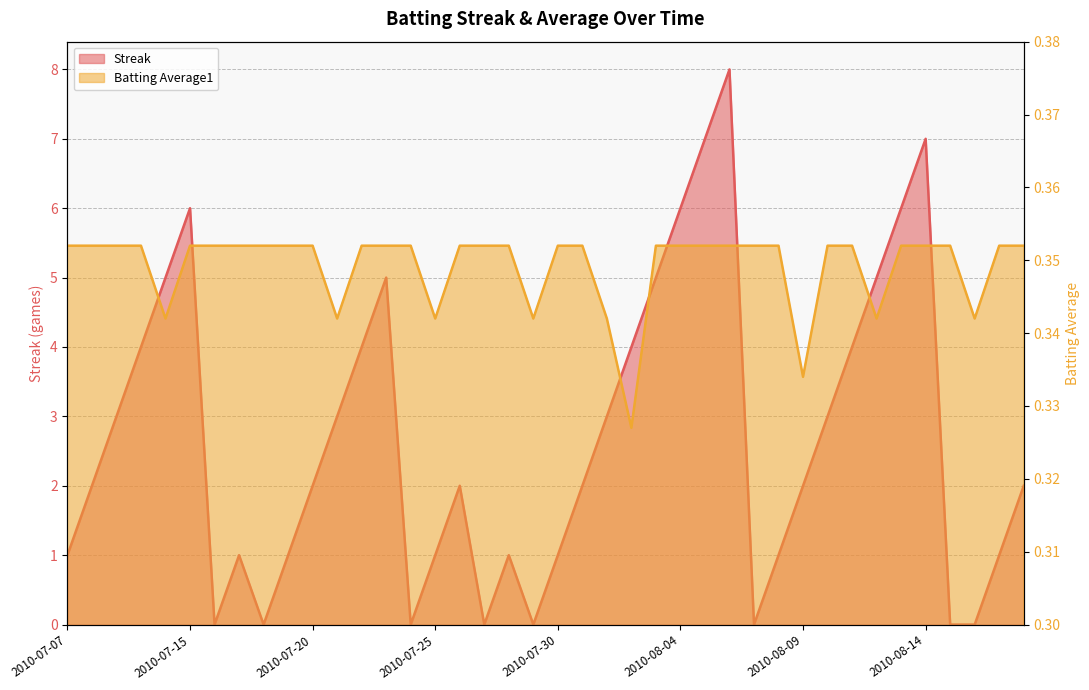

The value of Batting Average1 at 2010-08-12 is 0.3. True or false?

True